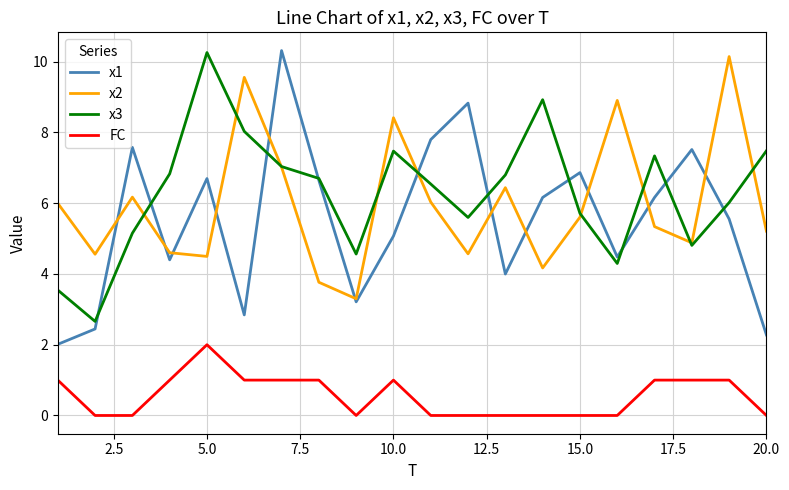

At how many categories does at least one series exceed 2?

20